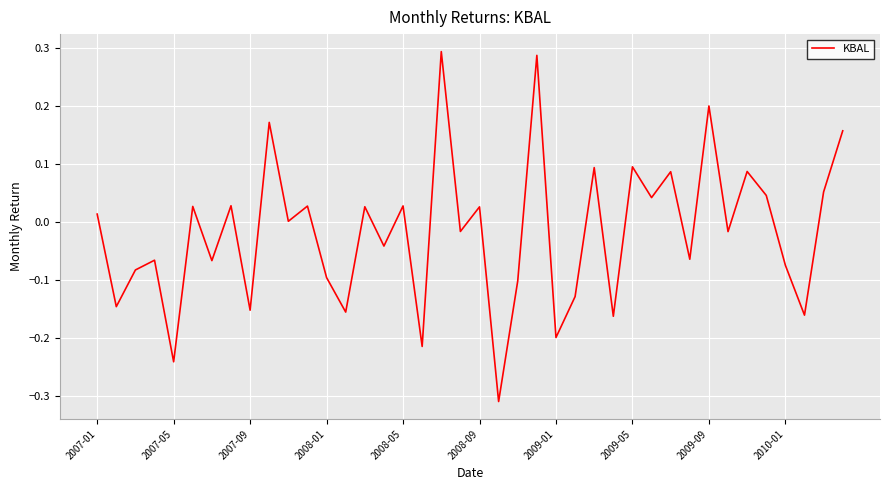

What is the difference between the maximum and minimum values?

0.6